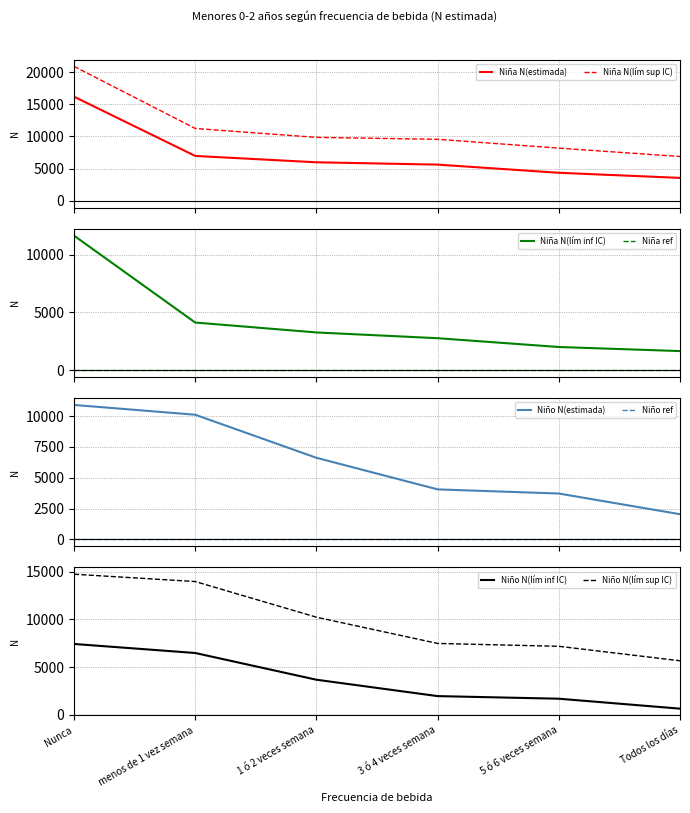

Which has a higher value, Nunca or 5 ó 6 veces semana?

Nunca